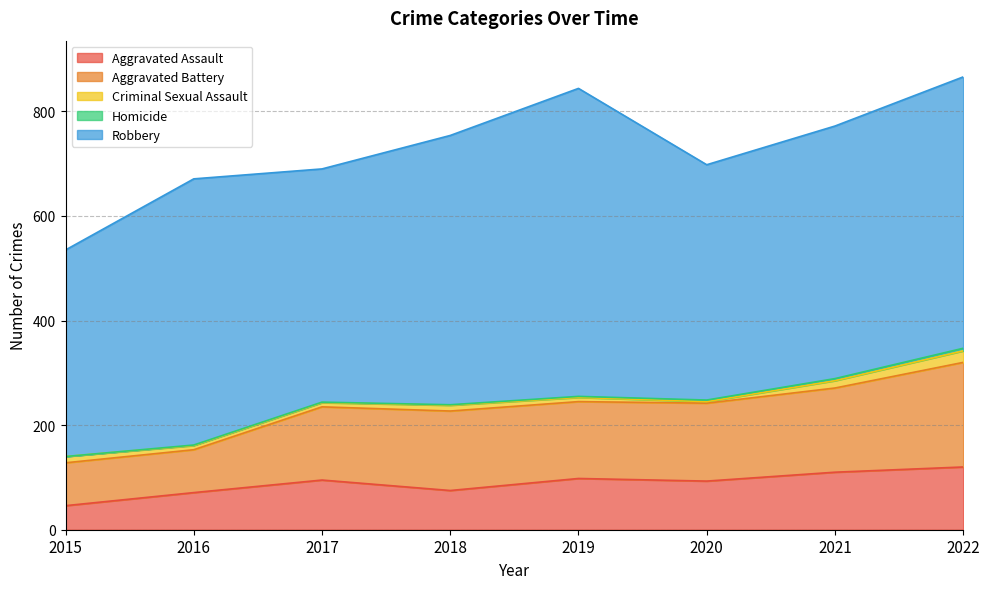

What is the sum of all Criminal Sexual Assault values?

86